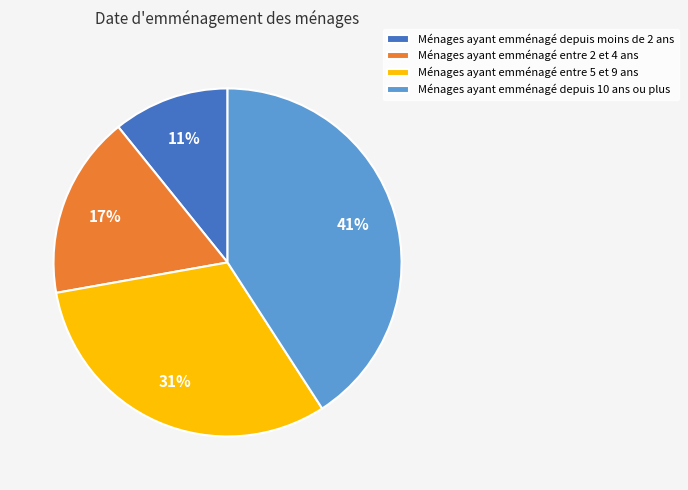

How many segments does this pie chart have?

4